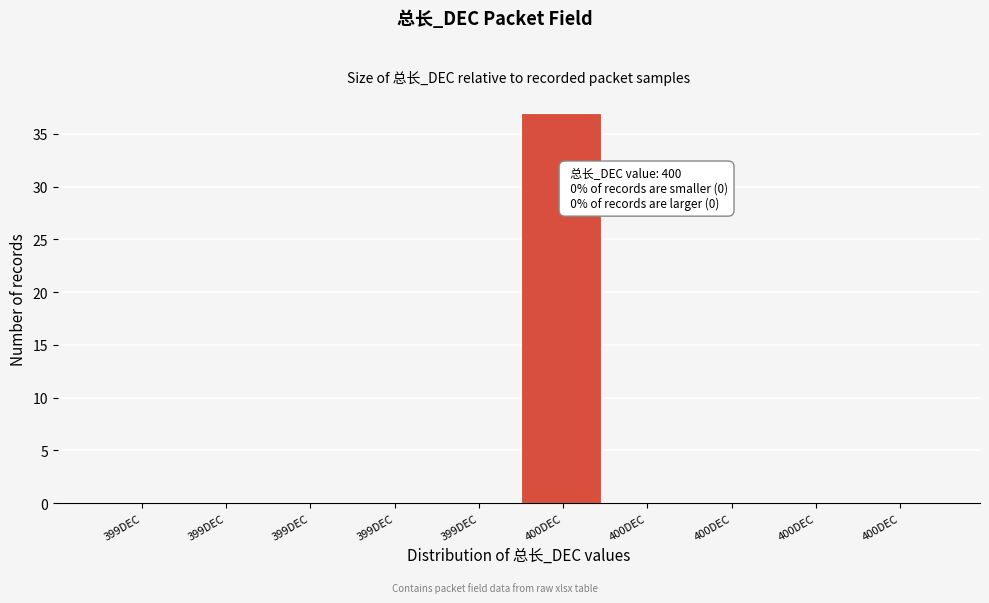

How many data points does each series have?

10